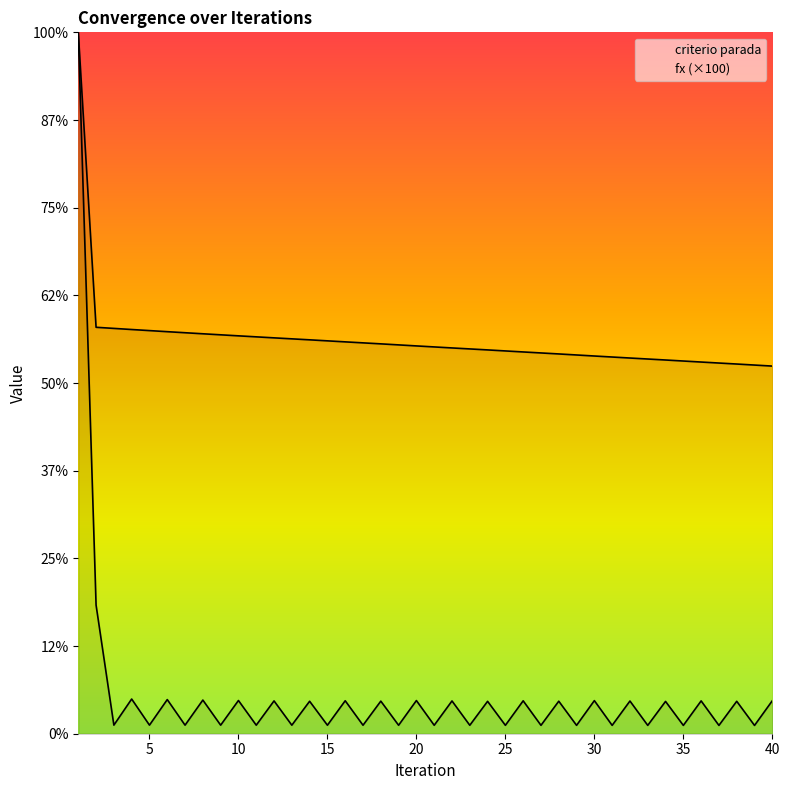

Does the chart have visible grid lines?

No